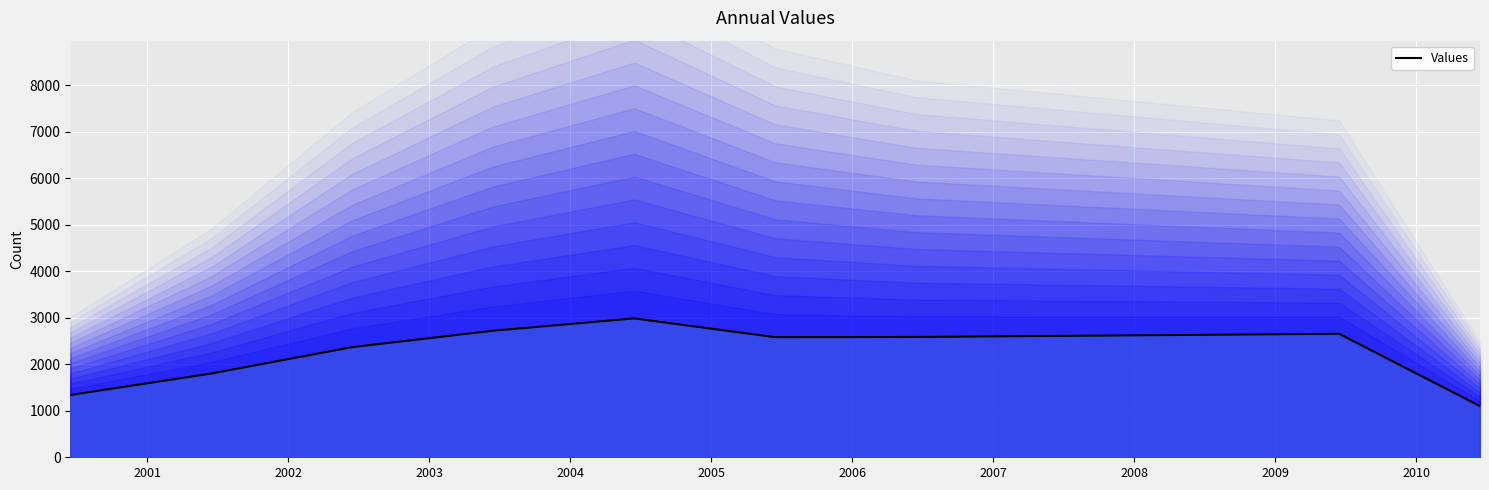

How many data points are less than 2582?

4